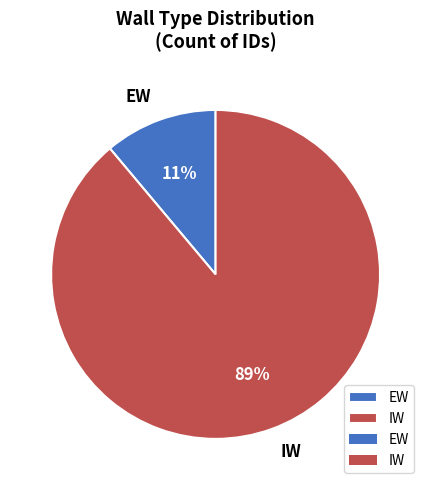

Does any single category account for the majority?

Yes